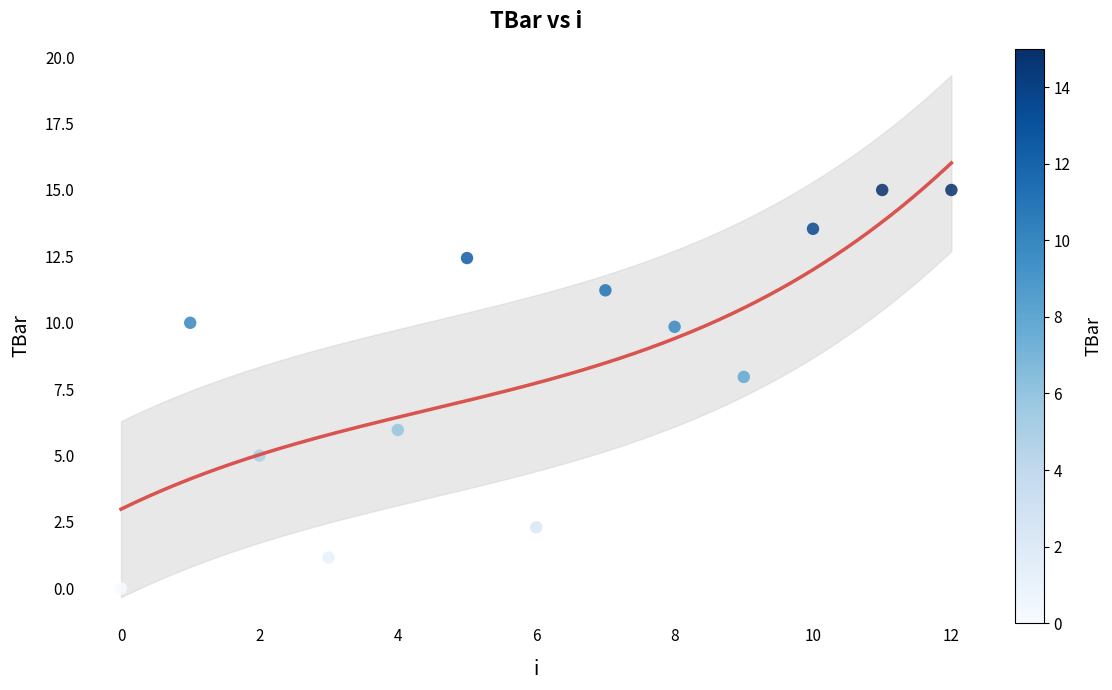

What is the range of Y values (max minus min)?

15.0